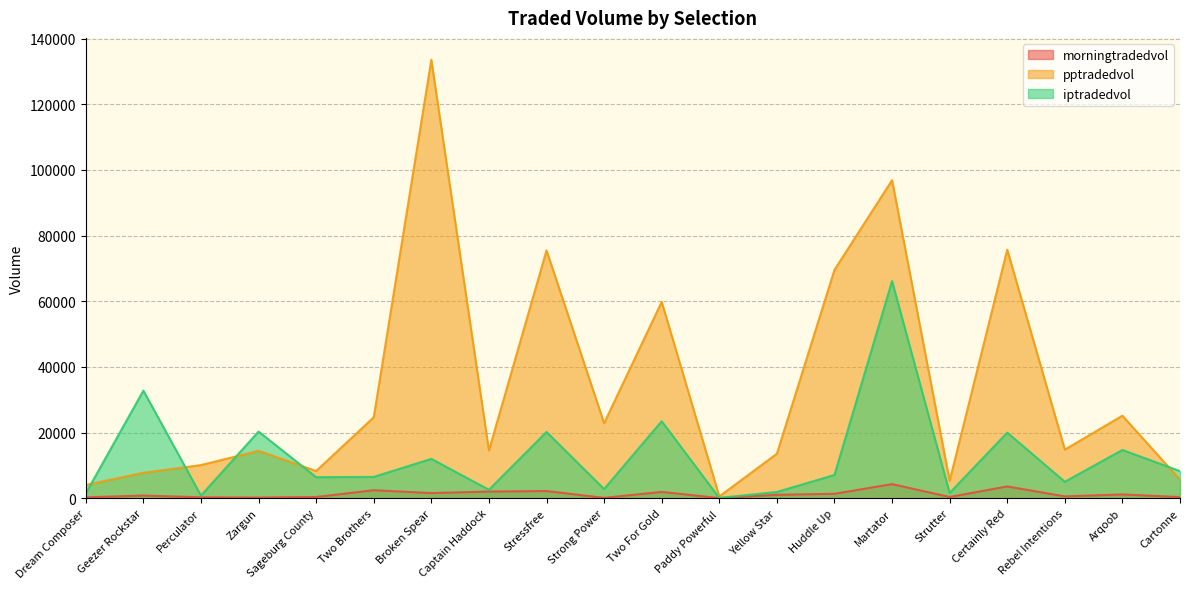

What is the total value across all series at Yellow Star?

16491.3